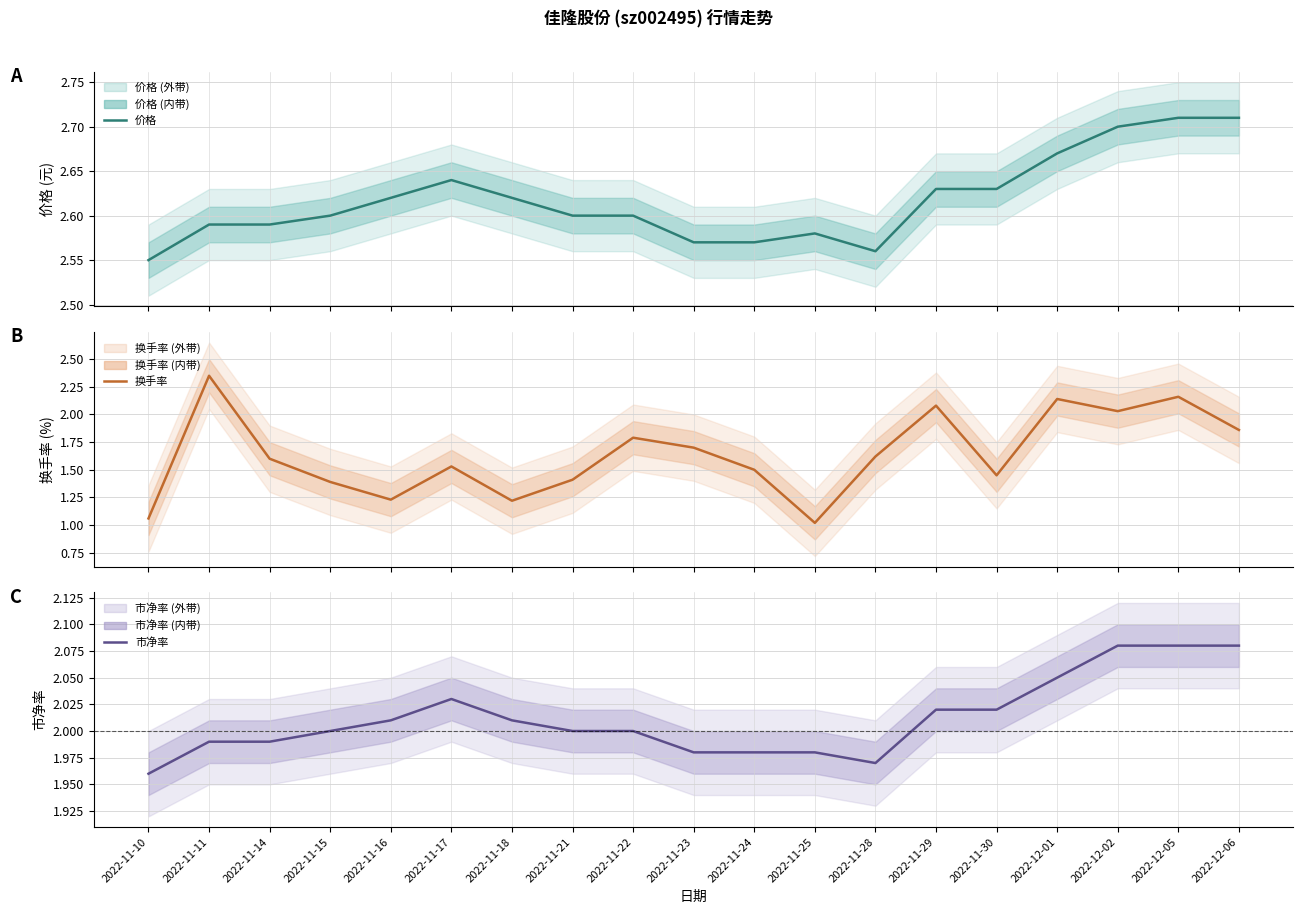

Which category has the highest value across all series?

2022-12-05